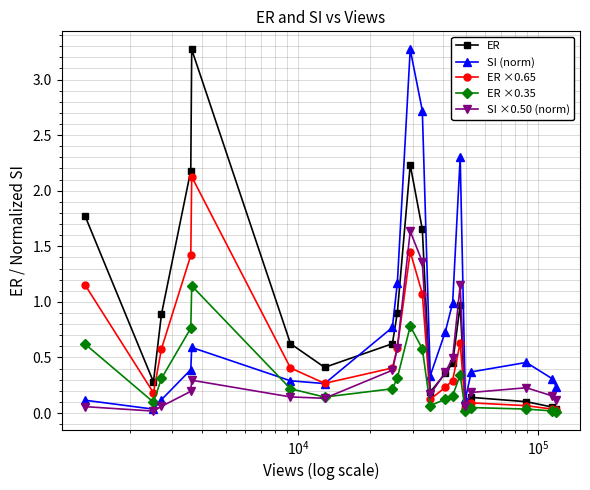

True or false: SI (norm) and ER ×0.35 intersect in this chart.

True